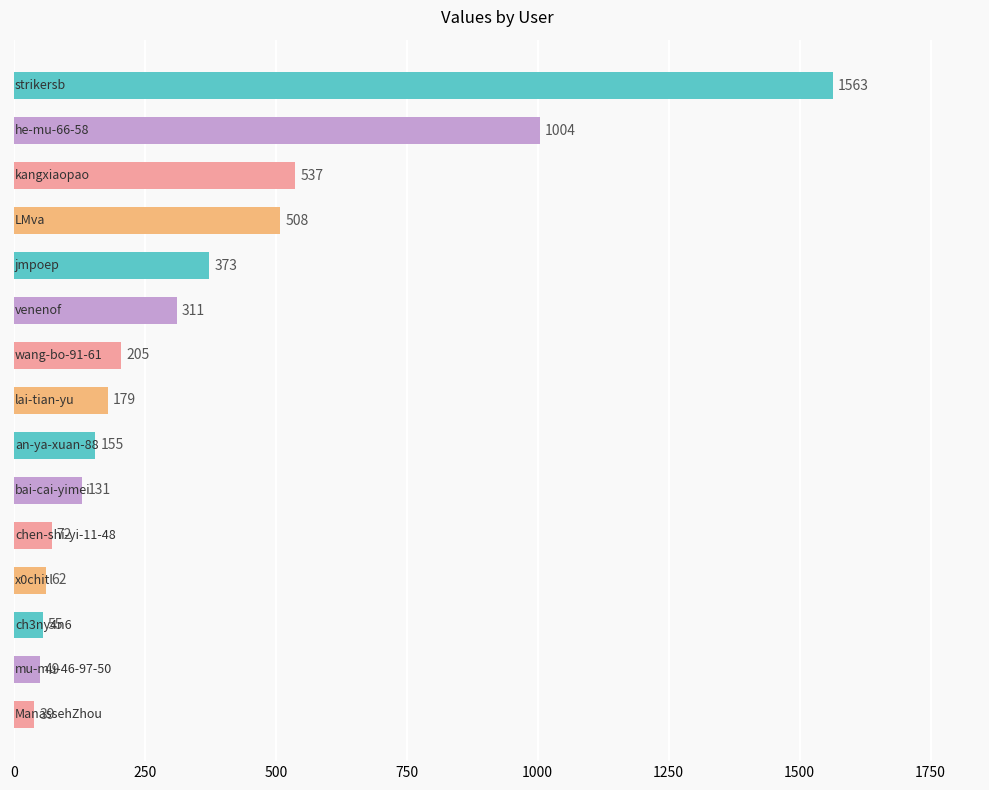

What is the minimum value shown in the chart?

39